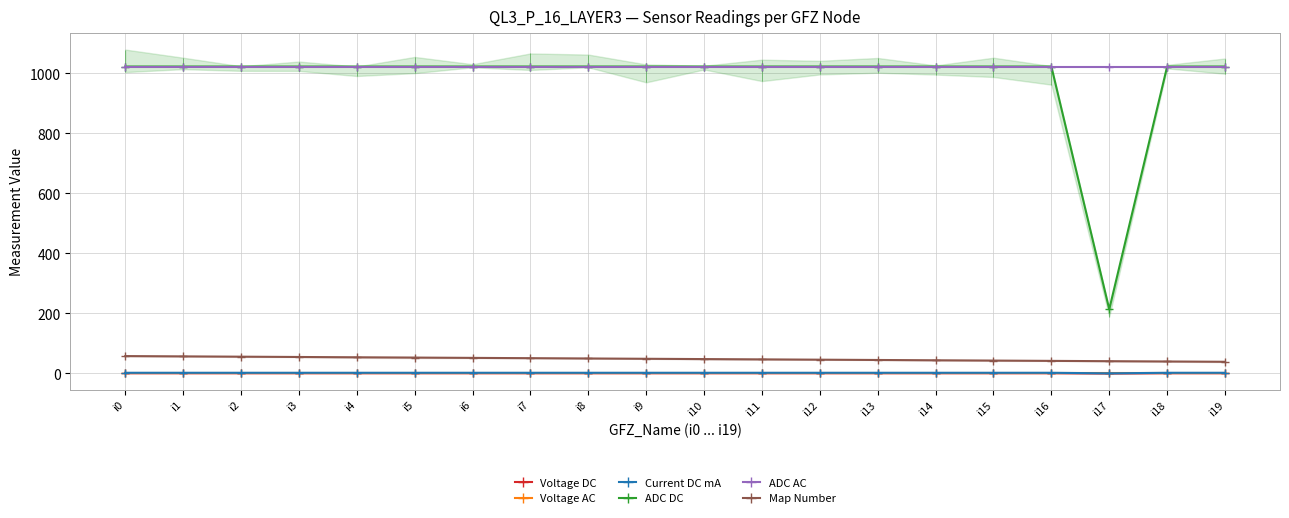

Is it true that Voltage AC equals 1.1 at i6?

True